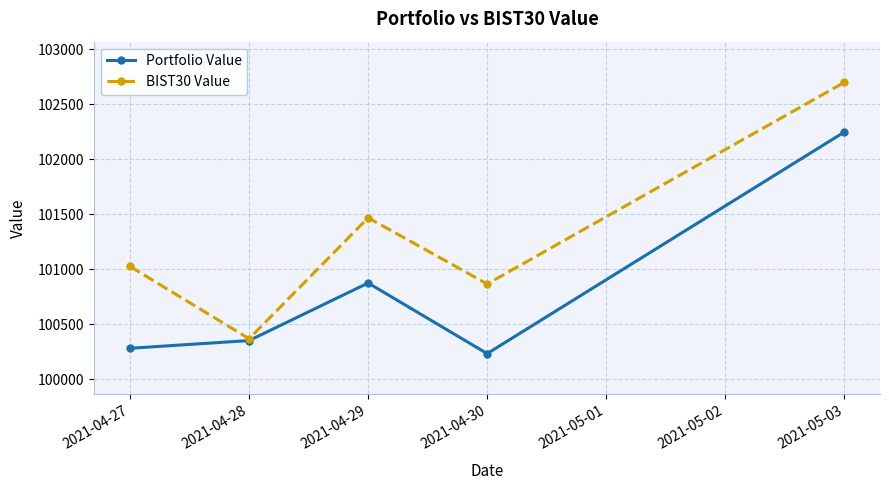

List the labels in order of Portfolio Value value, smallest first.

2021-04-30, 2021-04-27, 2021-04-28, 2021-04-29, 2021-05-03